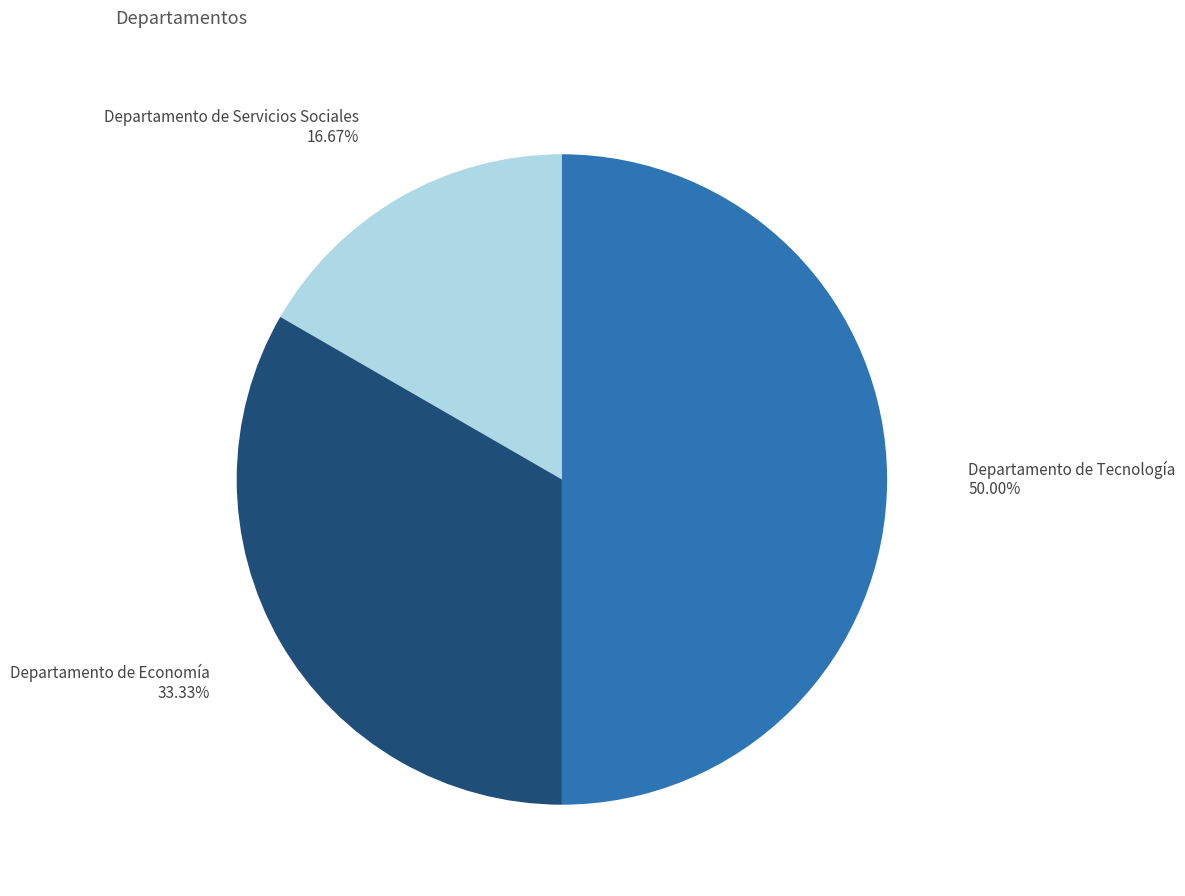

How many segments does this pie chart have?

3